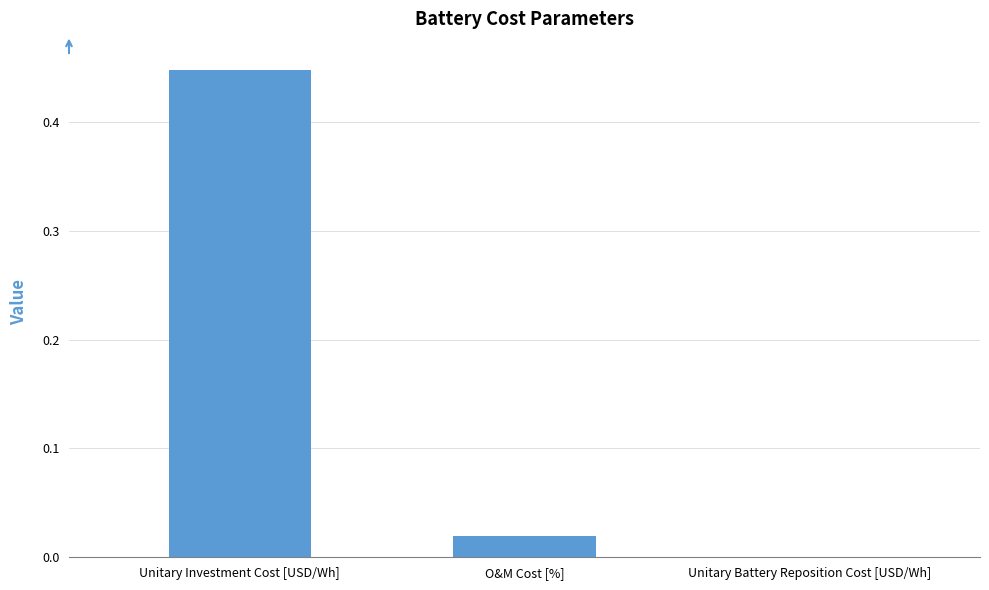

Are the bars horizontal?

No